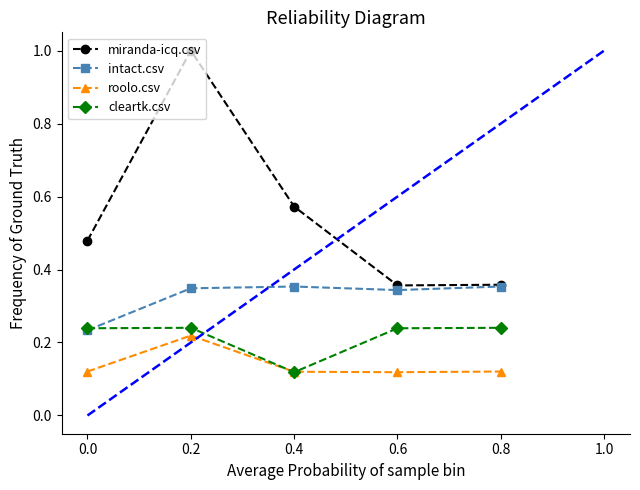

Is it true that roolo.csv equals 0.0 at 0.4?

False